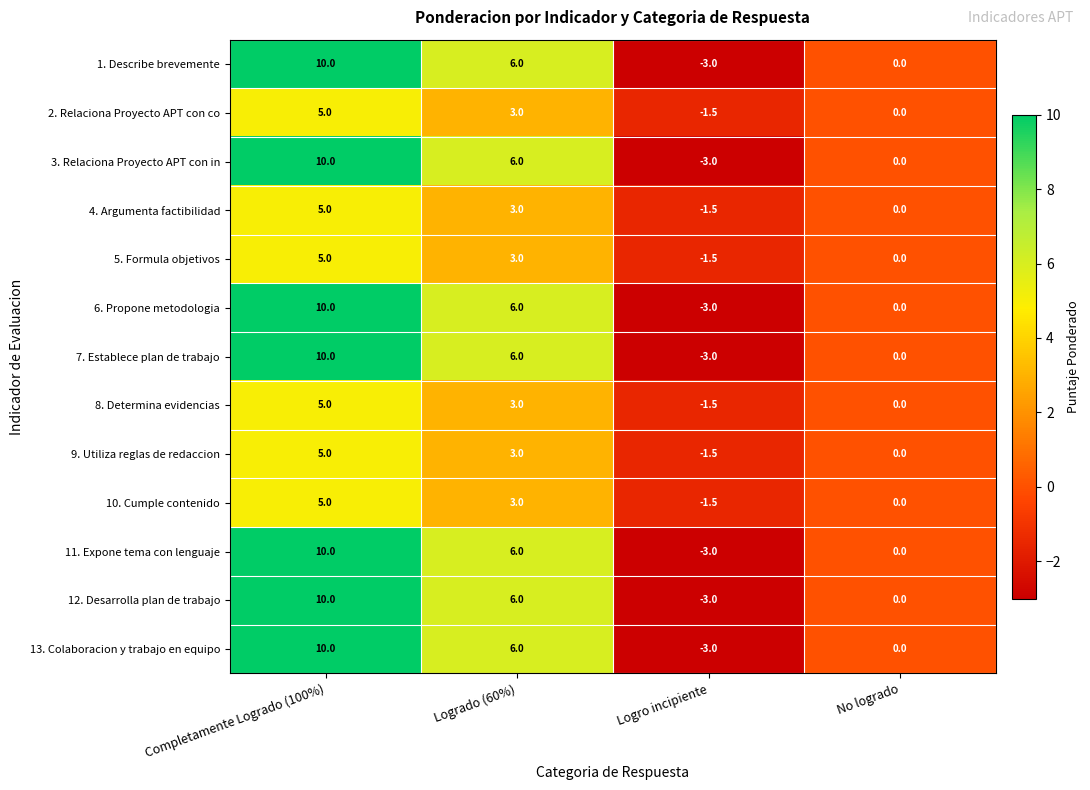

How many 6. Propone metodologia values are between 0 and 10?

3